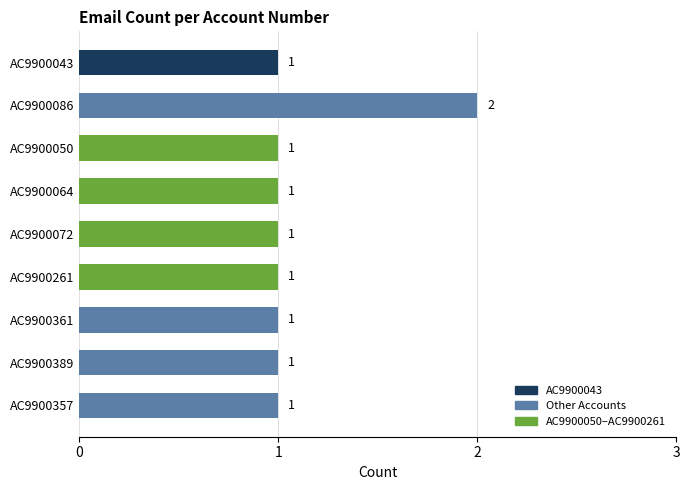

Reading bottom to top, what are all the values shown in this chart?

1	1	1	1	1	1	1	2	1